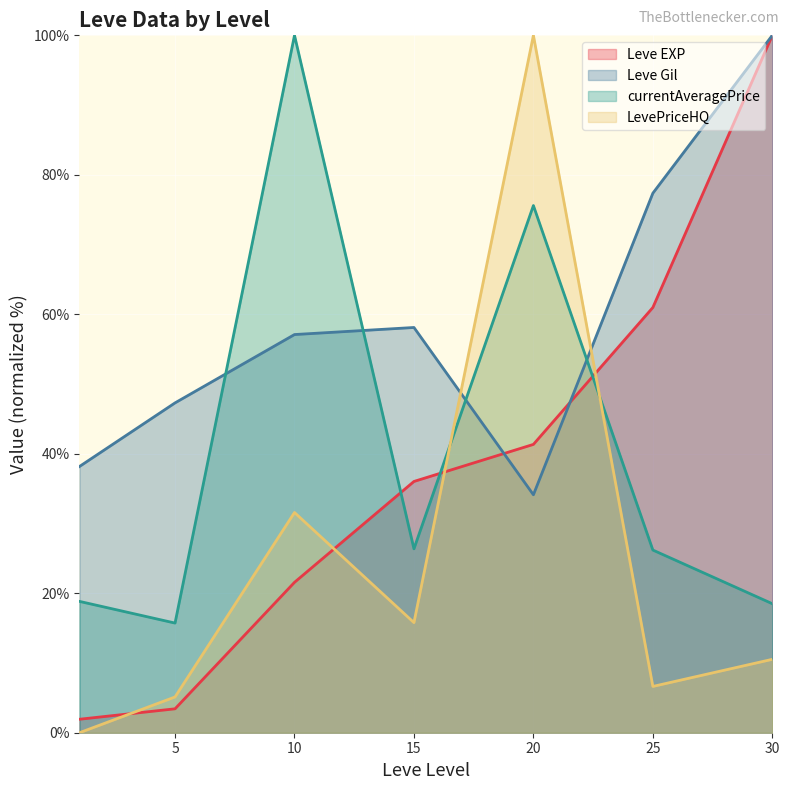

The value of Leve EXP at 5 is 3.4. True or false?

True